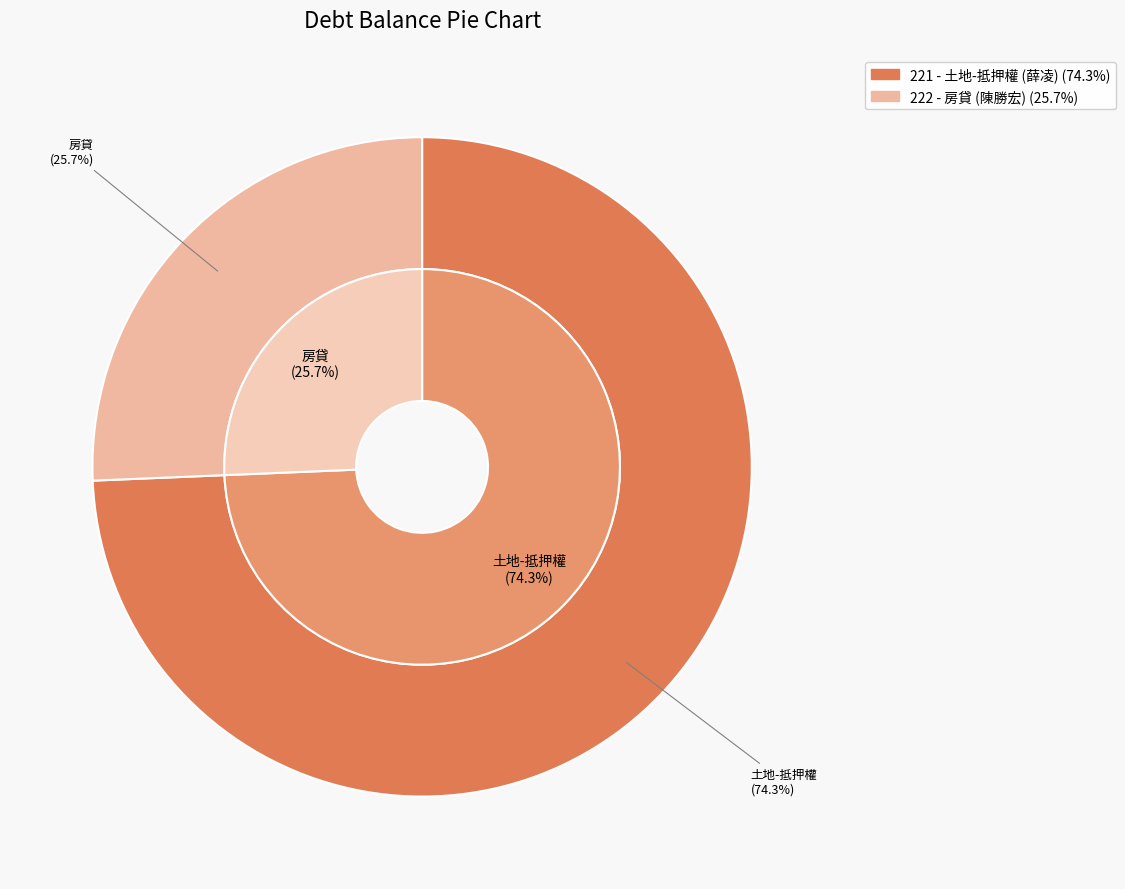

What percentage is the 221 slice, to the nearest percent?

74%